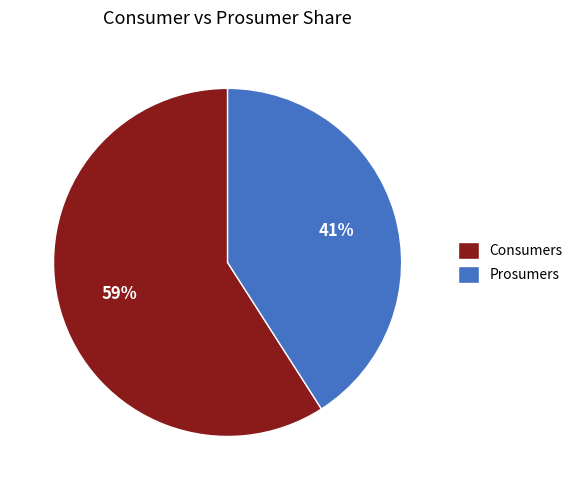

To the nearest percent, what is the average slice percentage?

50%